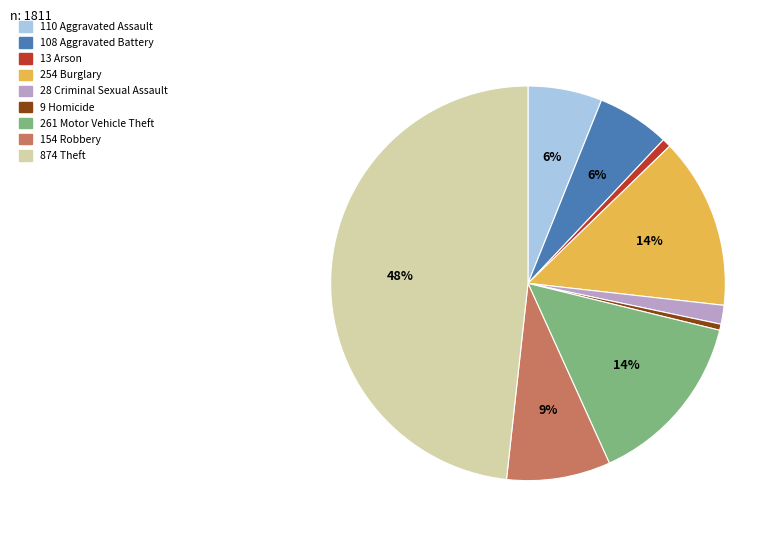

To the nearest percent, what is the average slice percentage?

11%